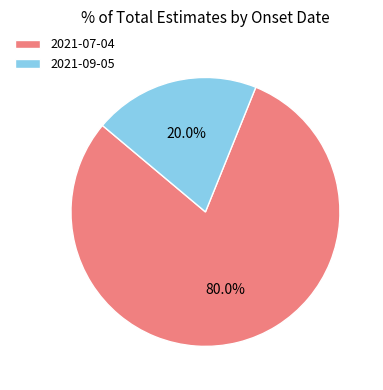

What is the total percentage of 2021-09-05 and 2021-07-04?

100.0%